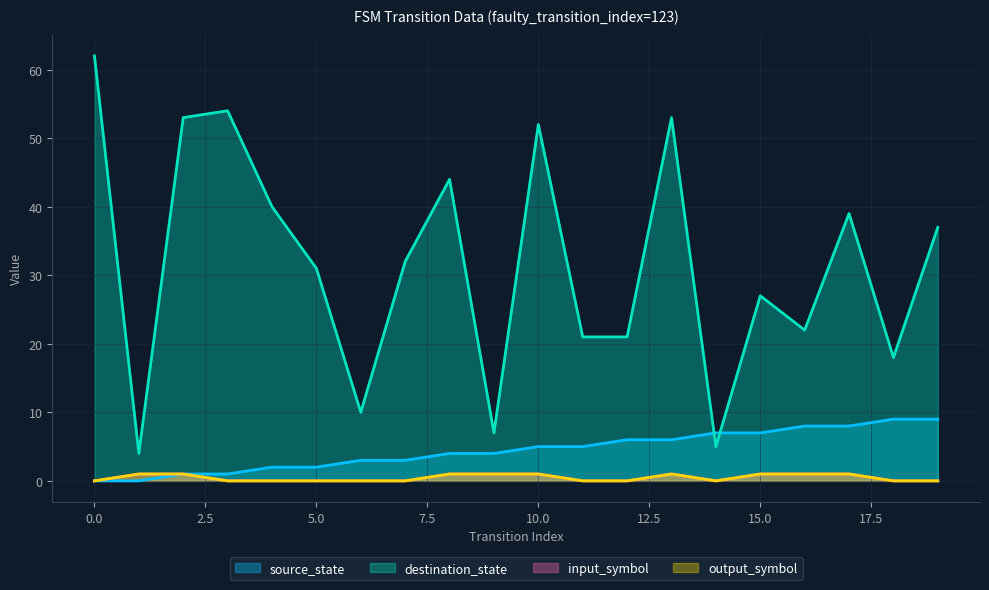

What is the difference between the maximum and minimum values in the output_symbol series?

1